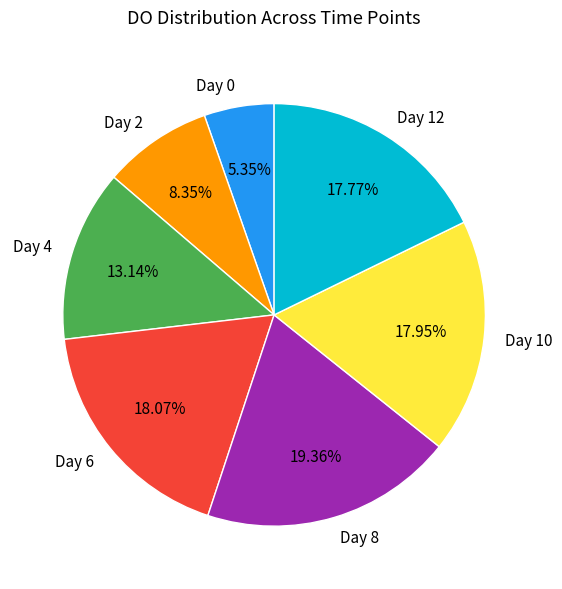

Which has a higher value, Day 12 or Day 0?

Day 12